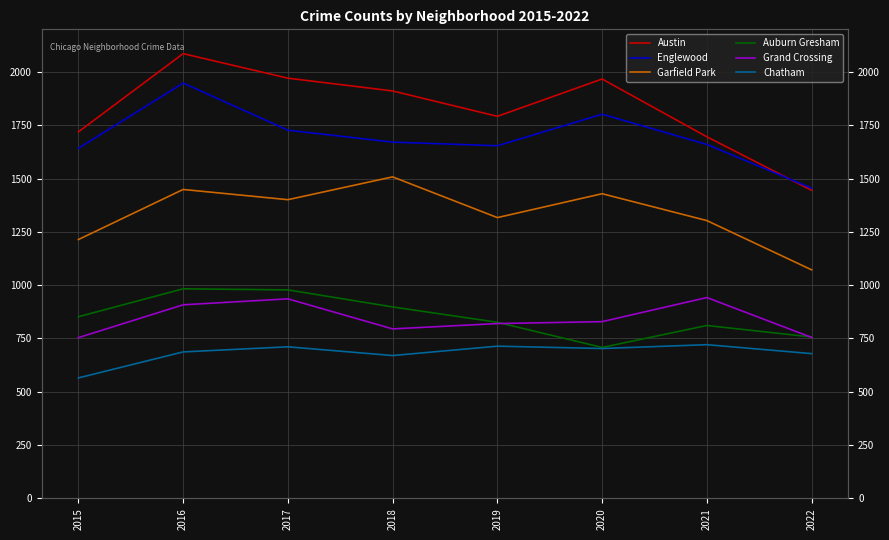

True or false: Englewood has more than 2 interior local peaks.

False